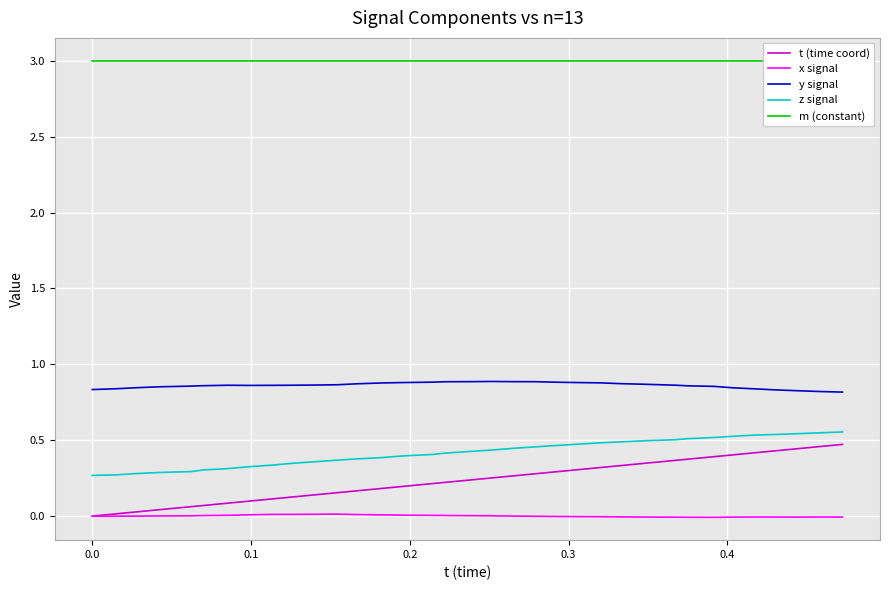

Which series has the largest range (max minus min)?

t (time coord)